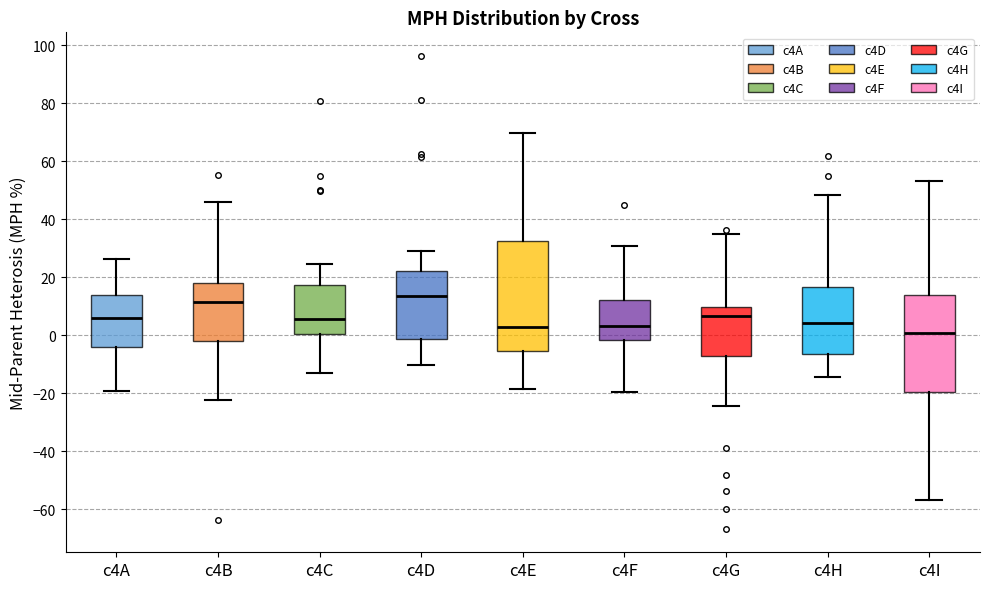

Comparing the boxes themselves (not the whiskers), which one is the tallest?

c4E